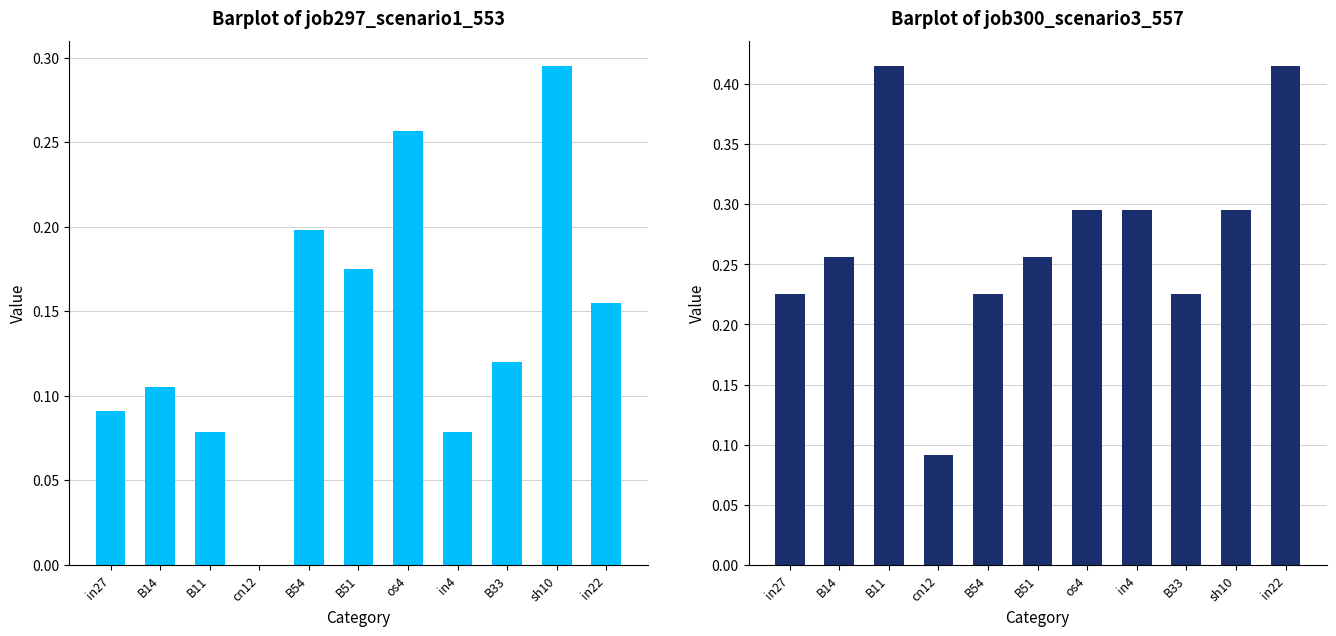

Rank the categories by job297_scenario1_553 value from lowest to highest.

cn12, B11, in4, in27, B14, B33, in22, B51, B54, os4, sh10